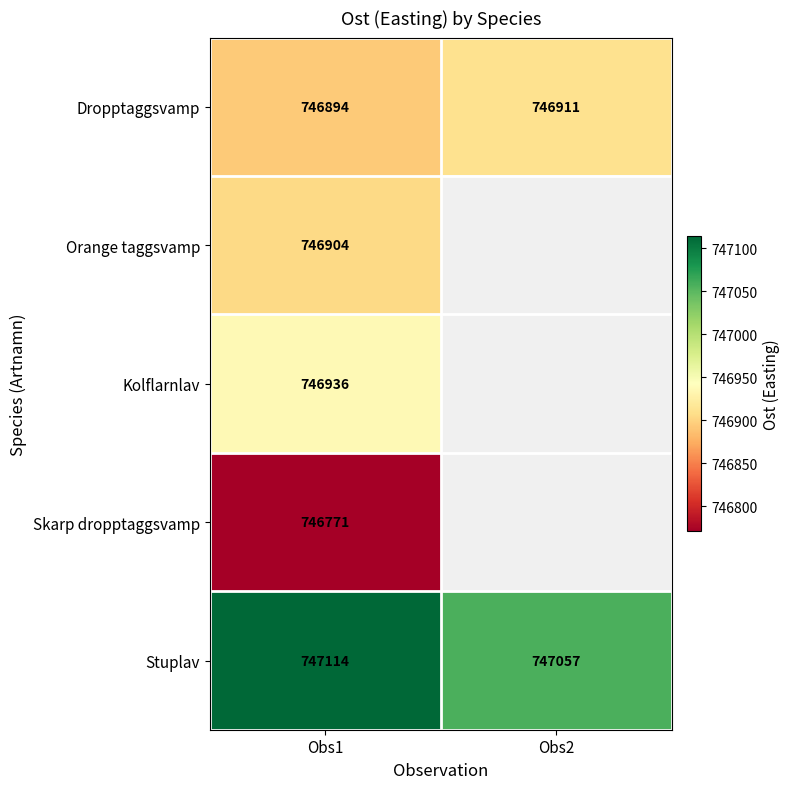

What is the maximum value shown in the chart?

747114.0